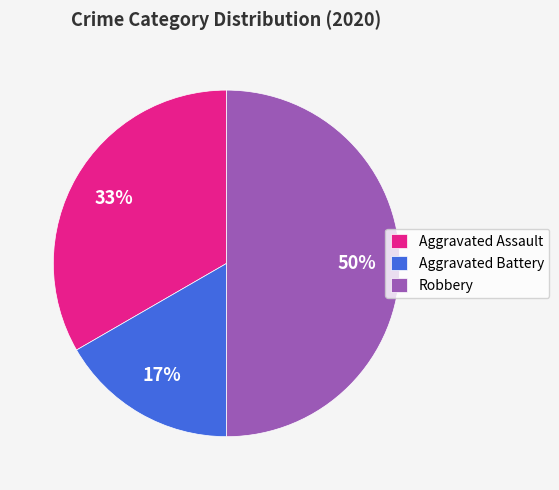

True or false: Robbery accounts for 58% of the total.

False